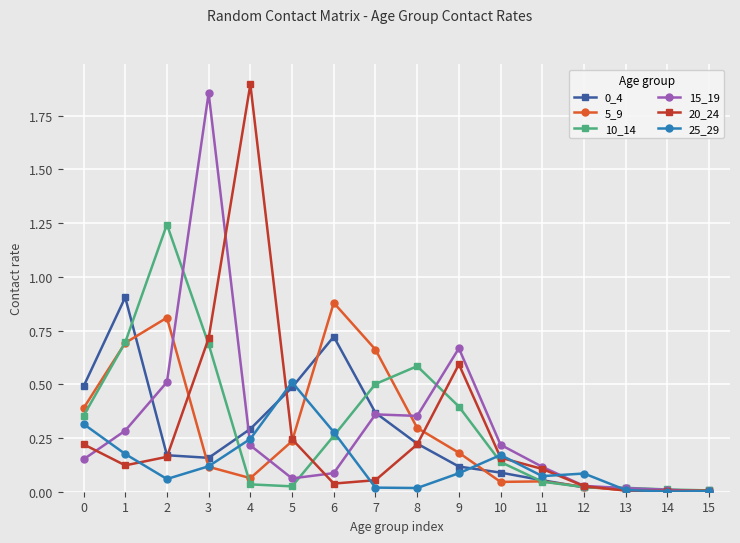

True or false: 20_24 has a value of 0.6 at 9.

True